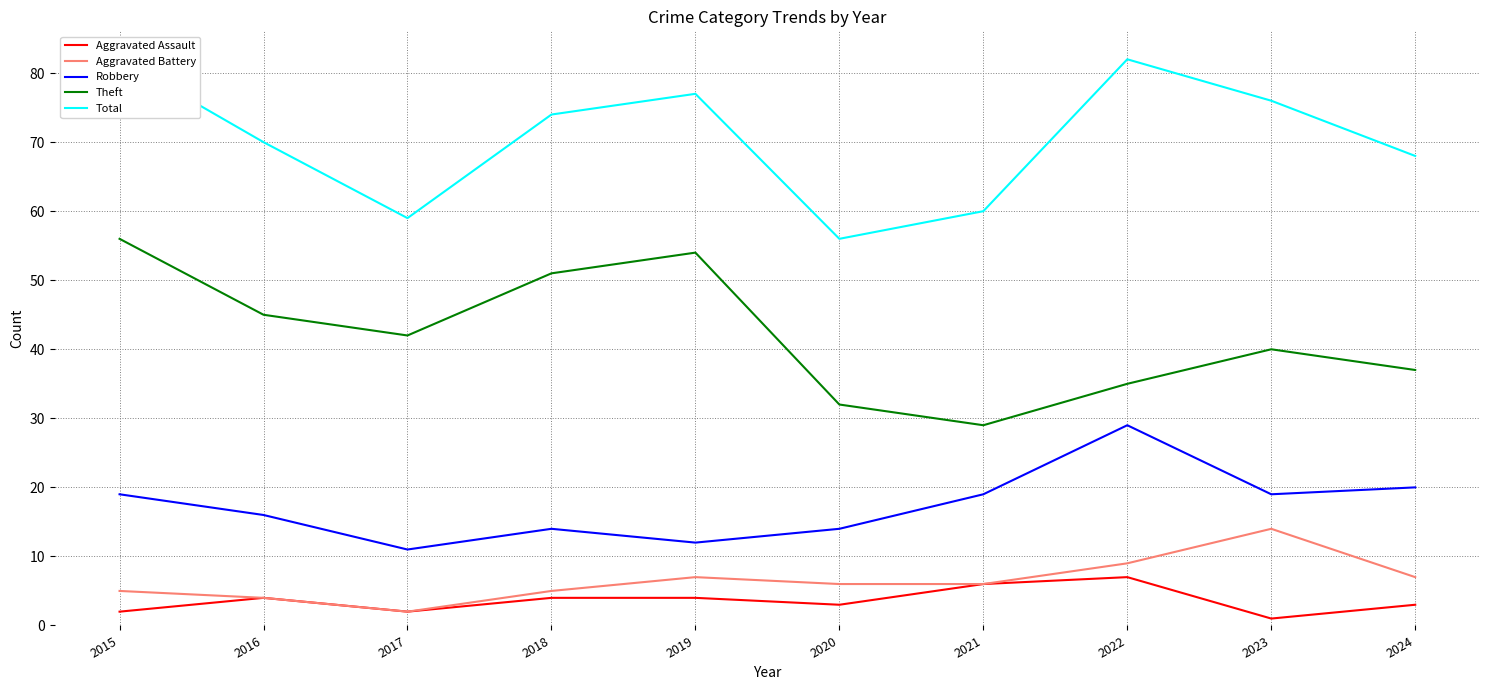

How many interior local peaks does the Total series have?

2